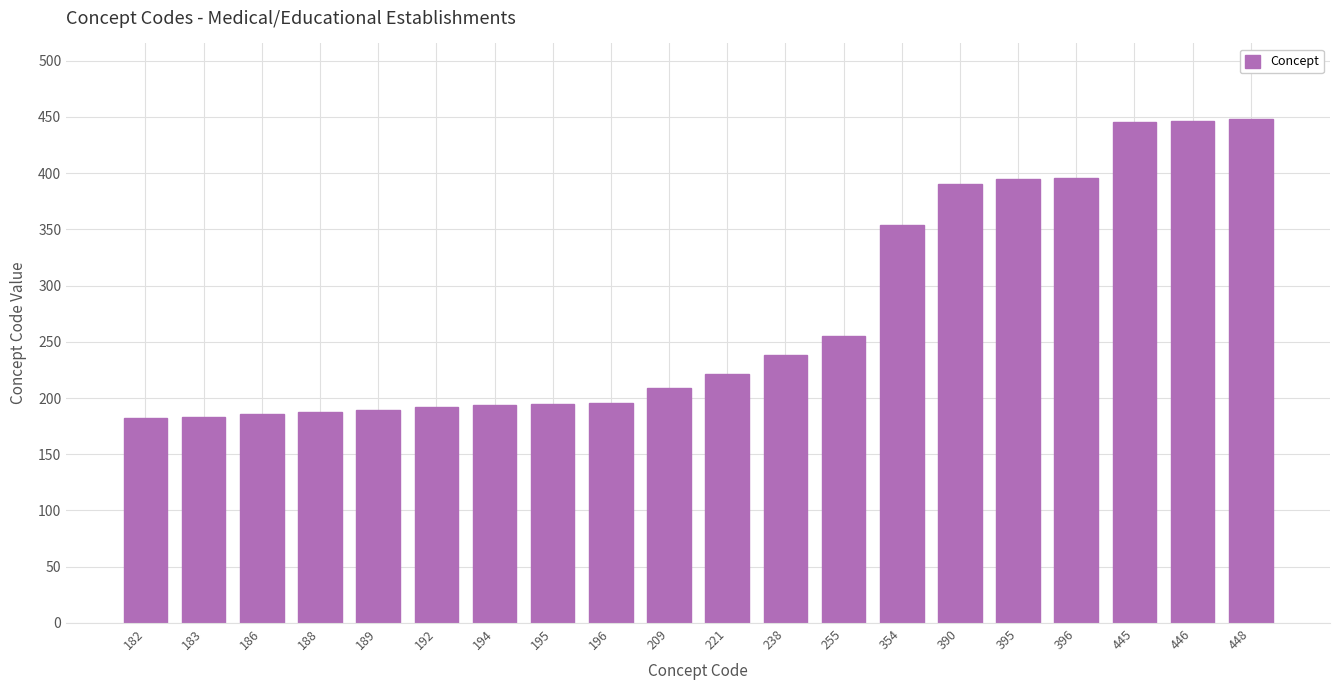

What is the ratio of the value at 192 to the value at 188?

1.0